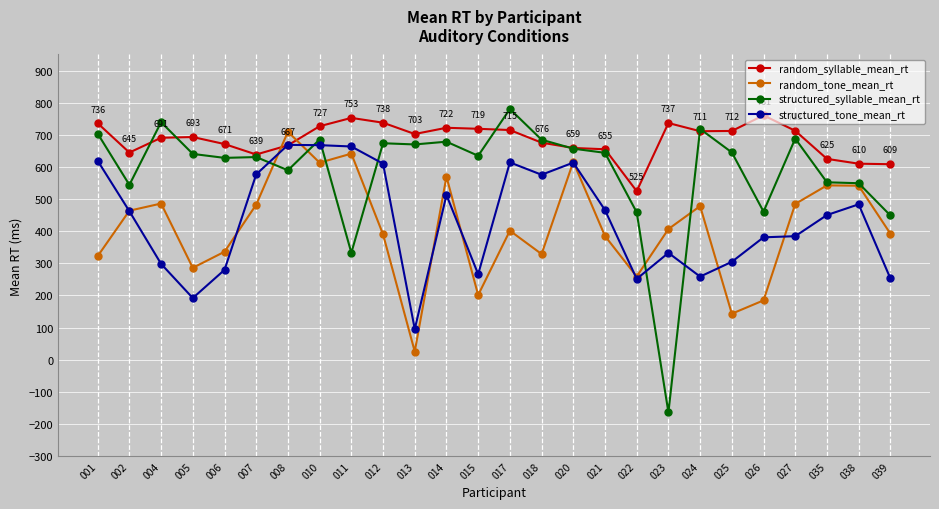

Between which two adjacent categories do structured_tone_mean_rt and structured_syllable_mean_rt first intersect?

007 and 008